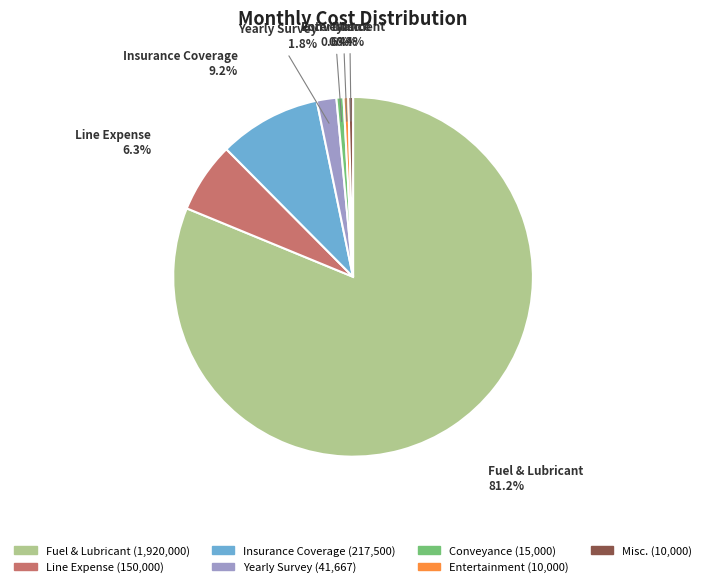

How many slices are in this pie chart?

7